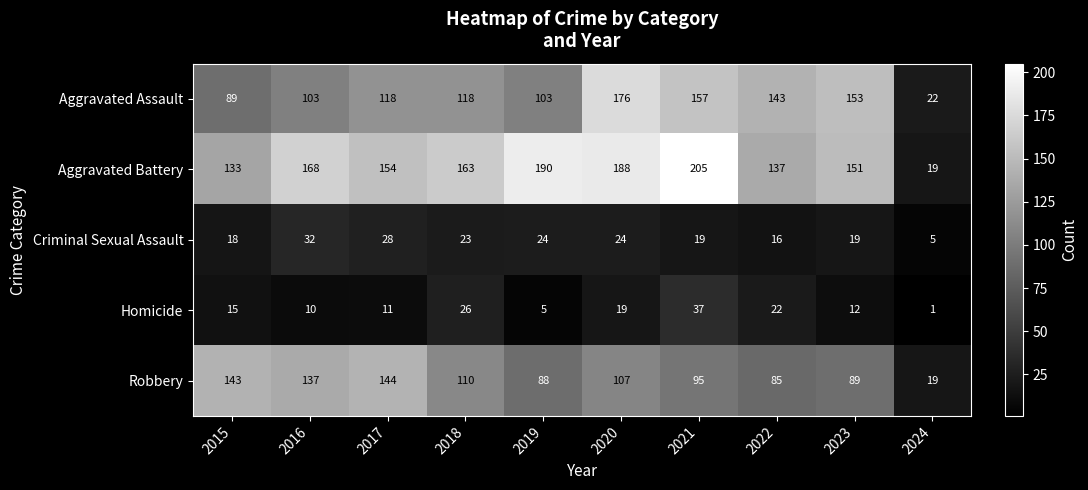

What value does the Aggravated Battery series have at 2020?

188